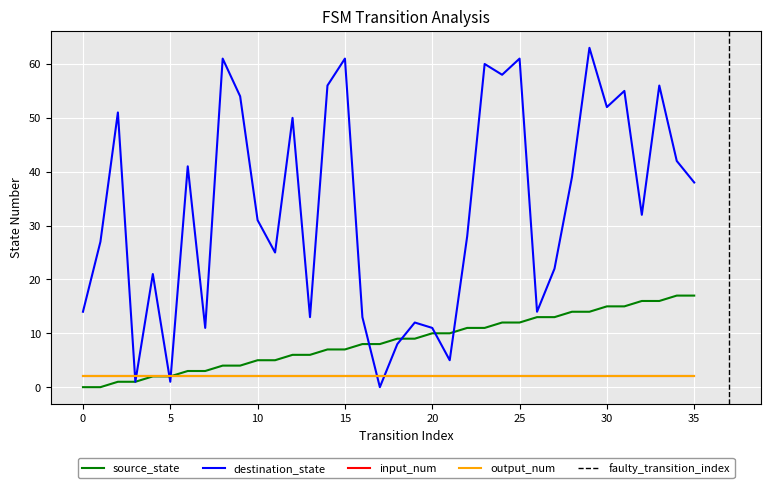

The destination_state series shows 41 at 6. True or false?

True